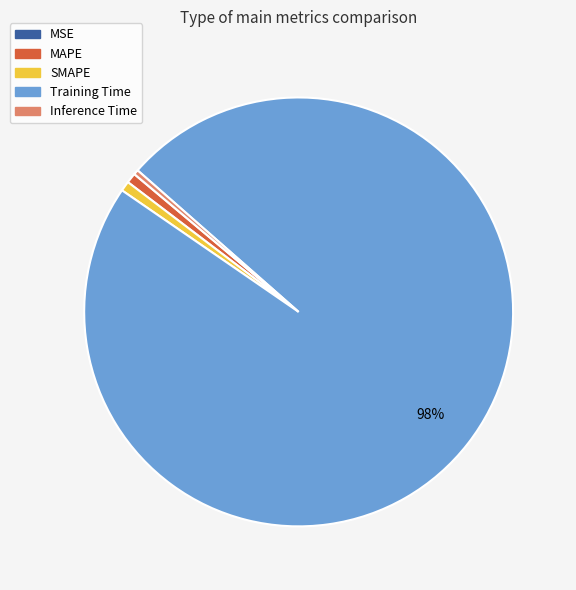

To the nearest percent, what percentage of the pie is SMAPE?

1%